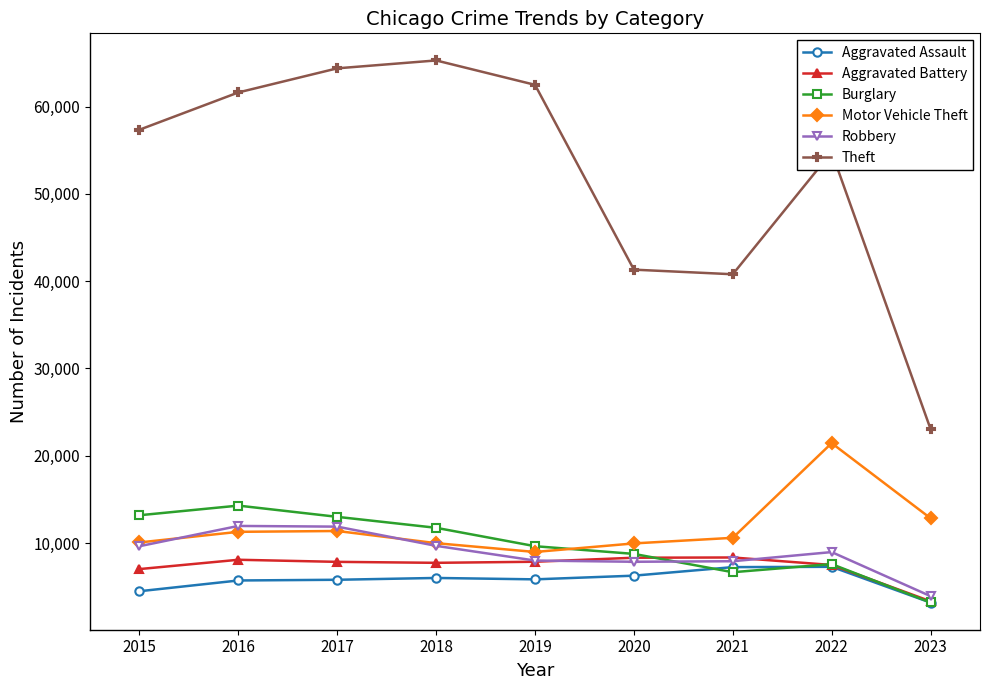

How many interior local peaks does the Theft series have?

2